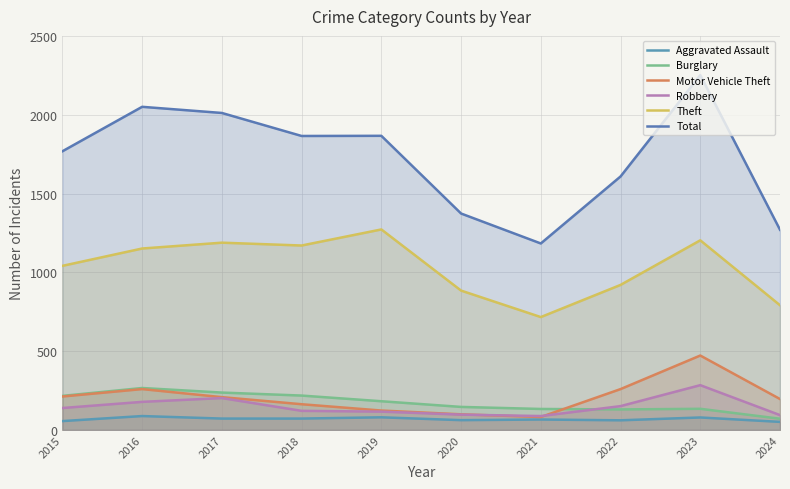

True or false: Theft and Aggravated Assault cross at least once.

False